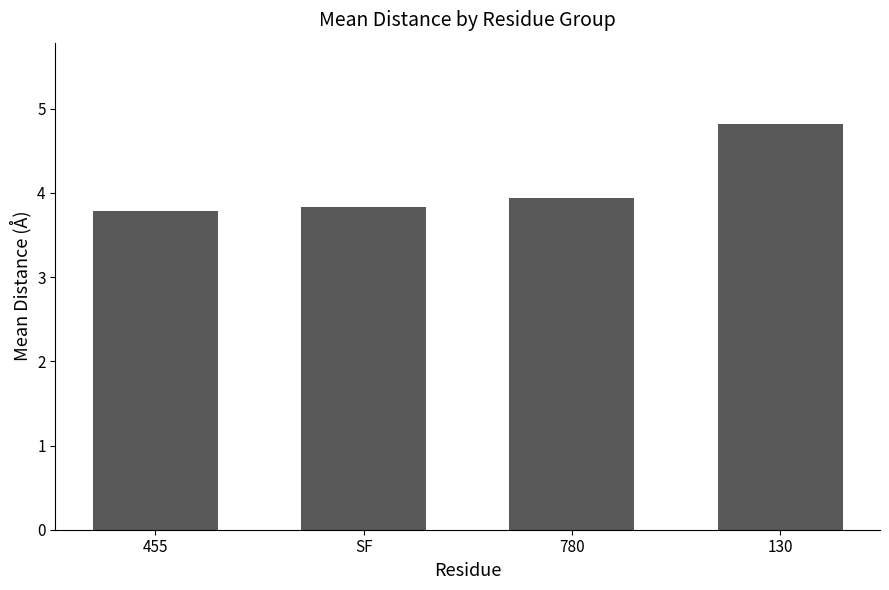

What value does the data have at SF?

3.8